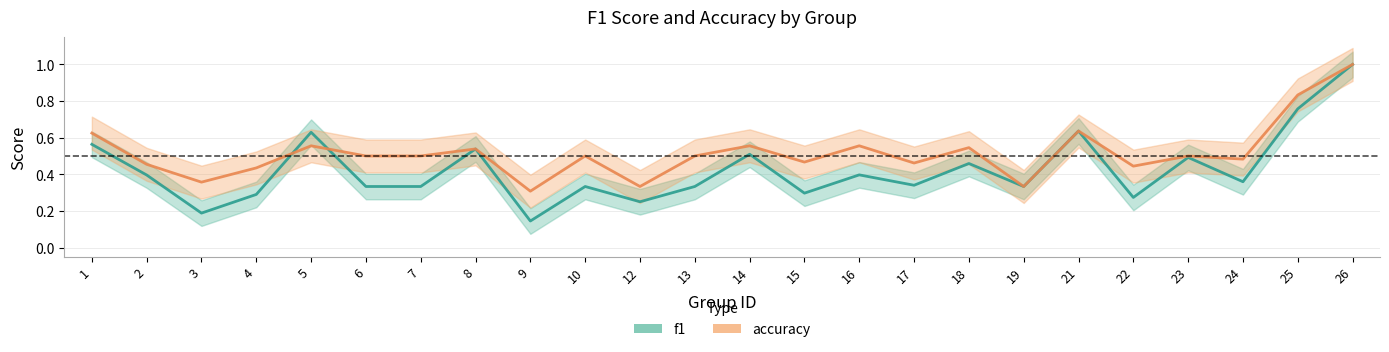

The accuracy_line series shows 0.7 at 7. True or false?

False